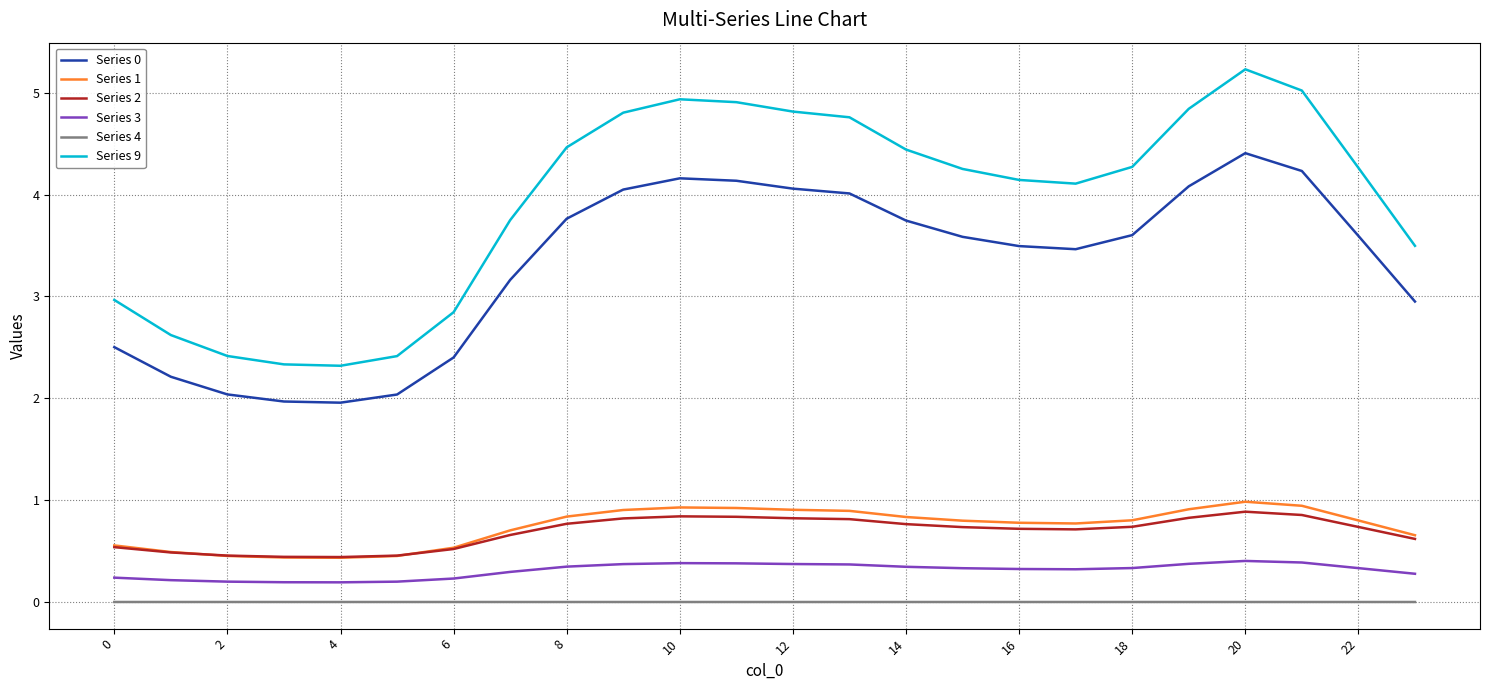

What is the highest value of the Series 1 series?

1.0